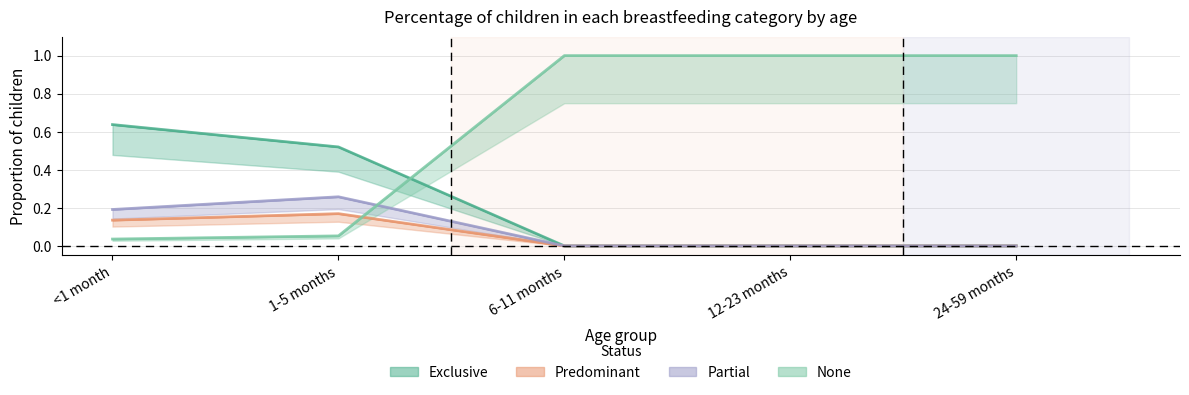

Between 1-5 months and 6-11 months, which is larger?

1-5 months